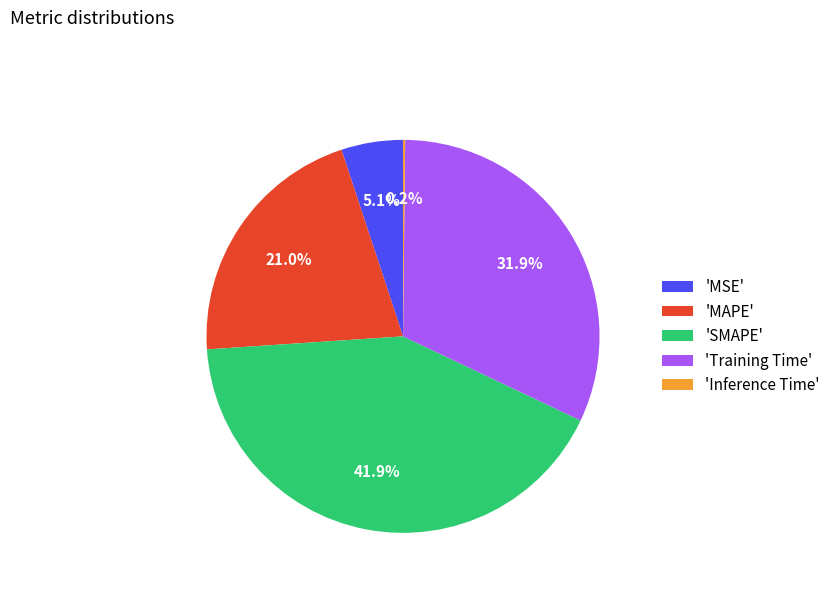

Which has a higher value, 'Training Time' or 'MSE'?

'Training Time'